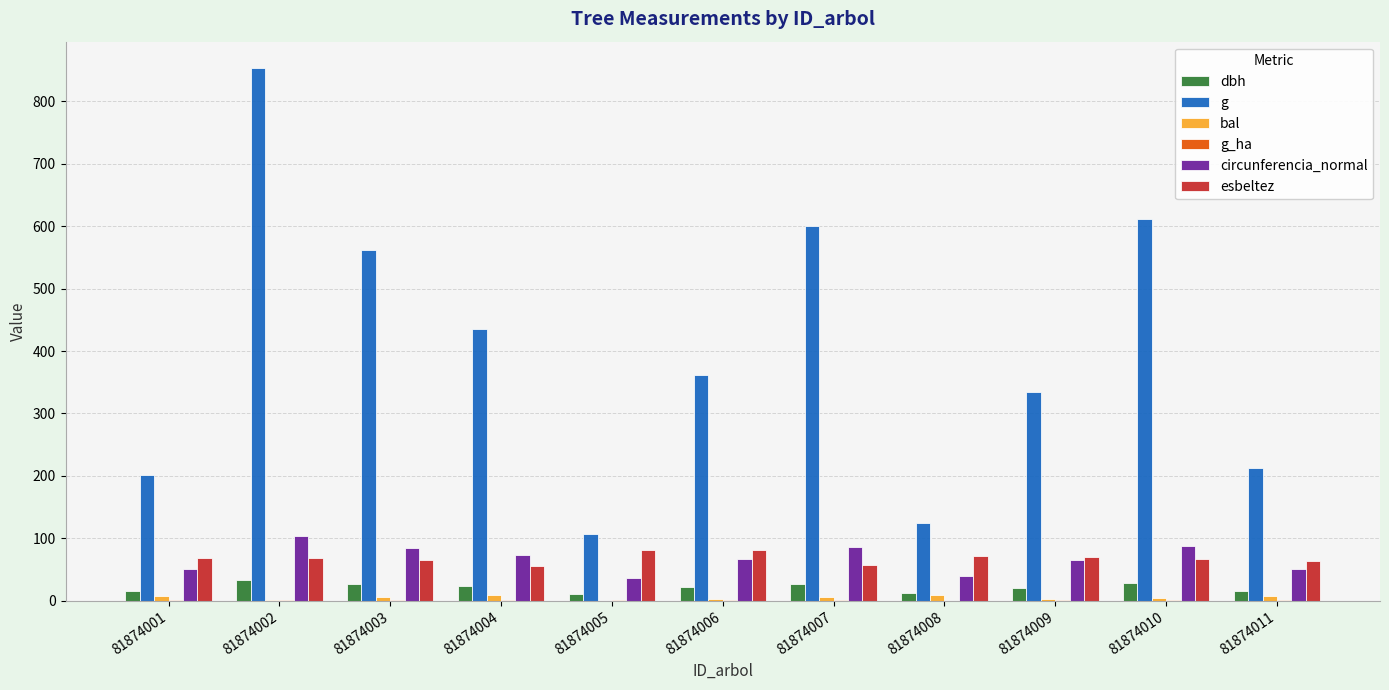

What is the total value across all series at 81874004?

597.5